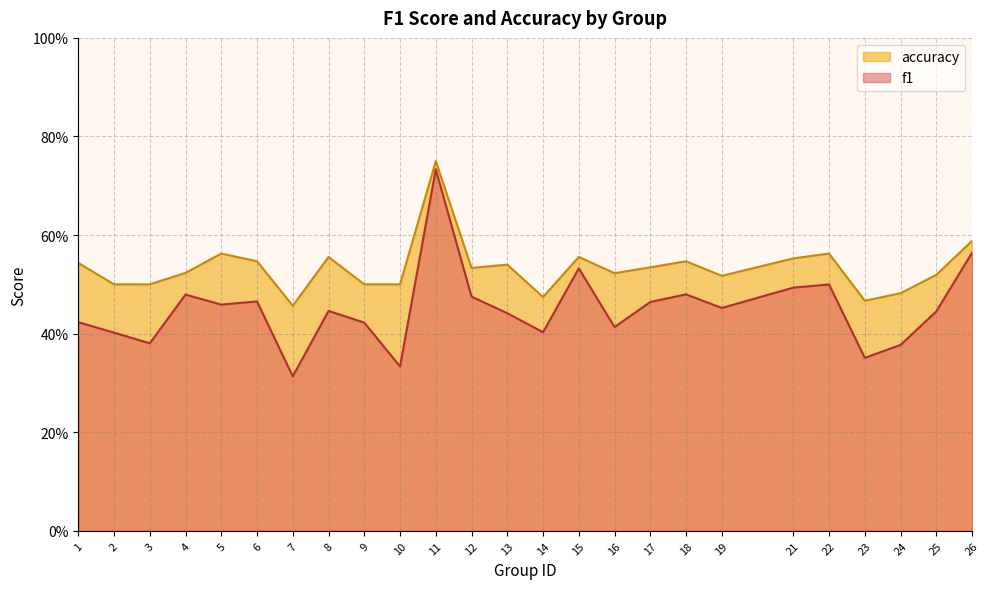

What is the difference between the maximum and minimum values in the accuracy series?

0.3